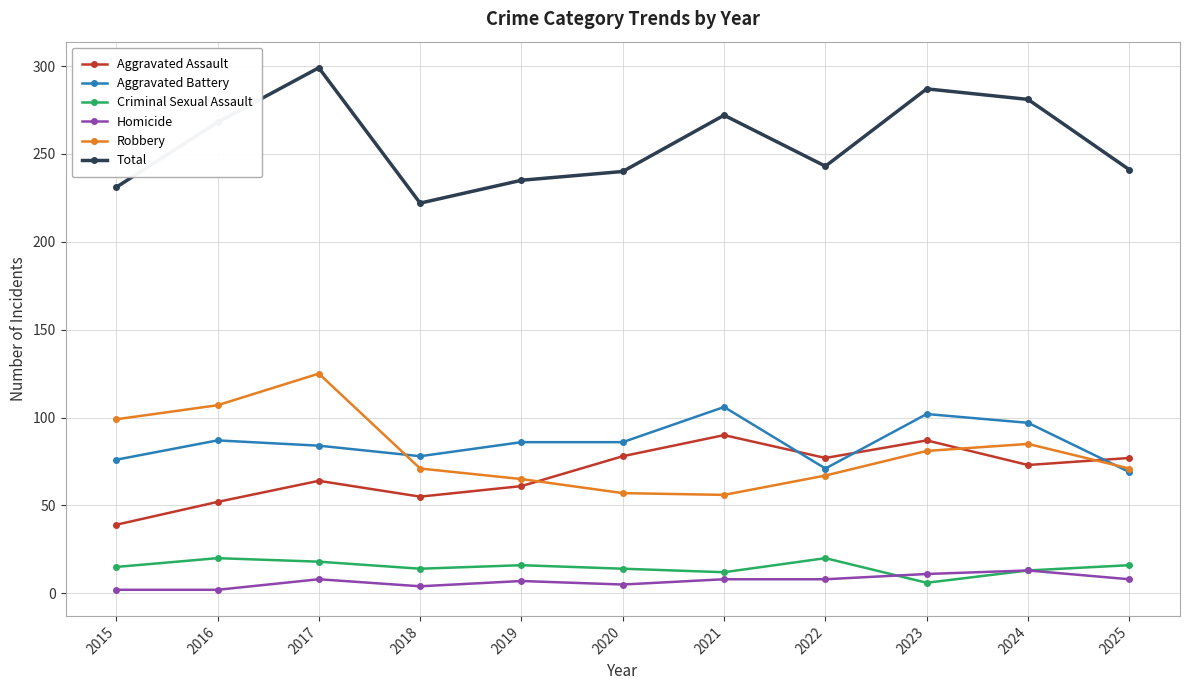

What is the maximum value for Homicide?

13